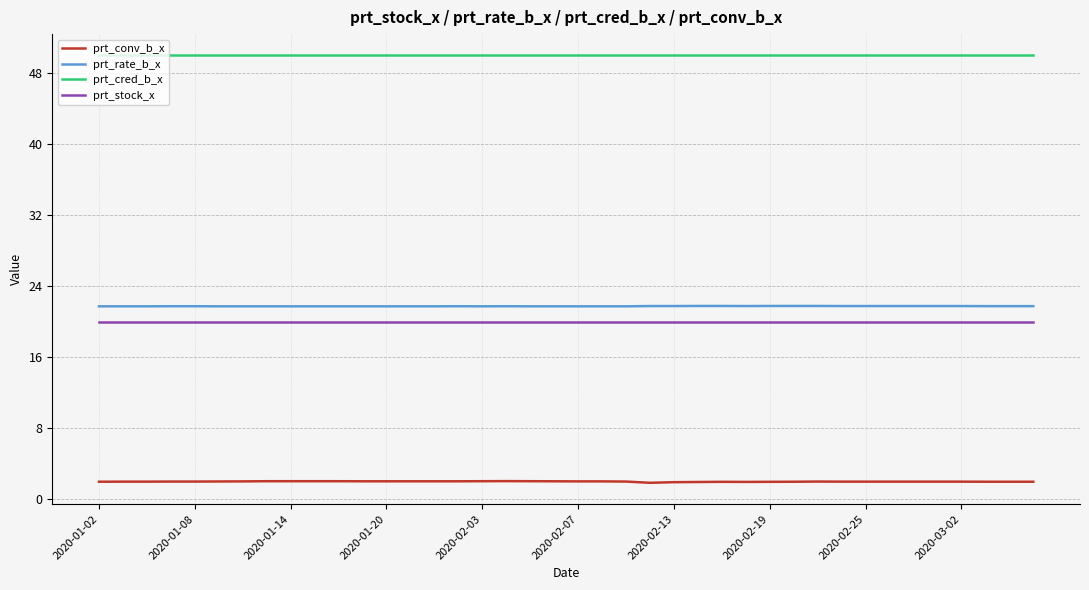

Which series has the largest total across all categories?

prt_cred_b_x